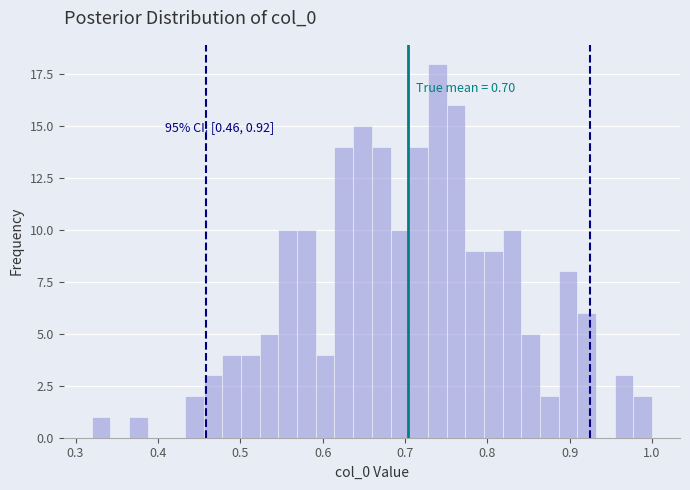

Around what value on the x-axis is the tallest bar? Give the approximate position of its centre, as read against the axis.

0.74